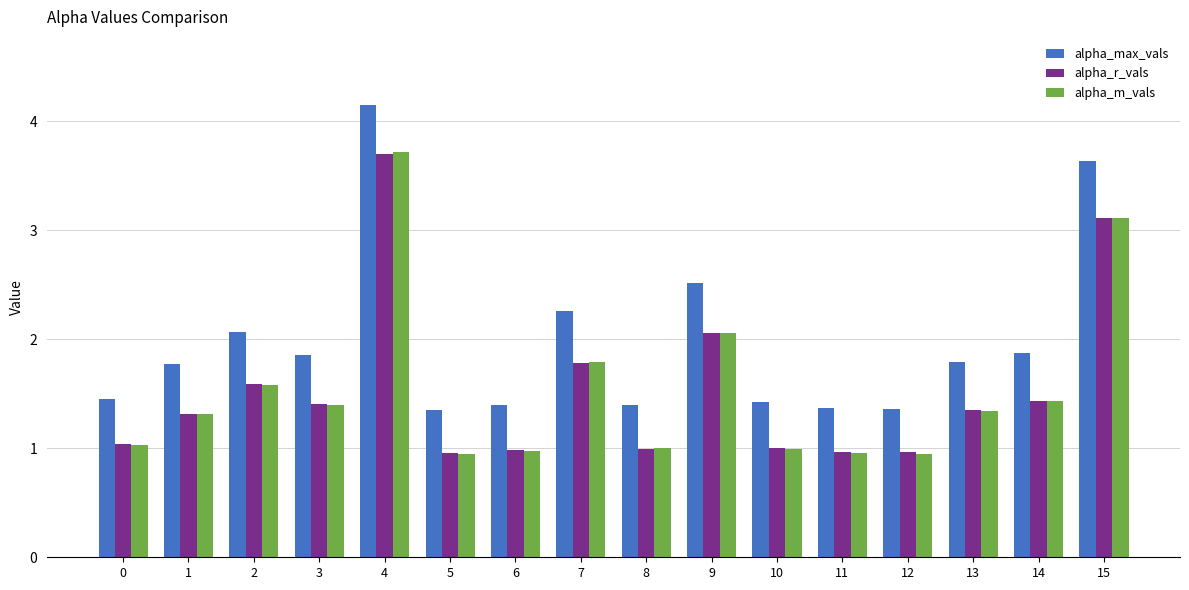

Which series has the widest spread of values?

alpha_max_vals